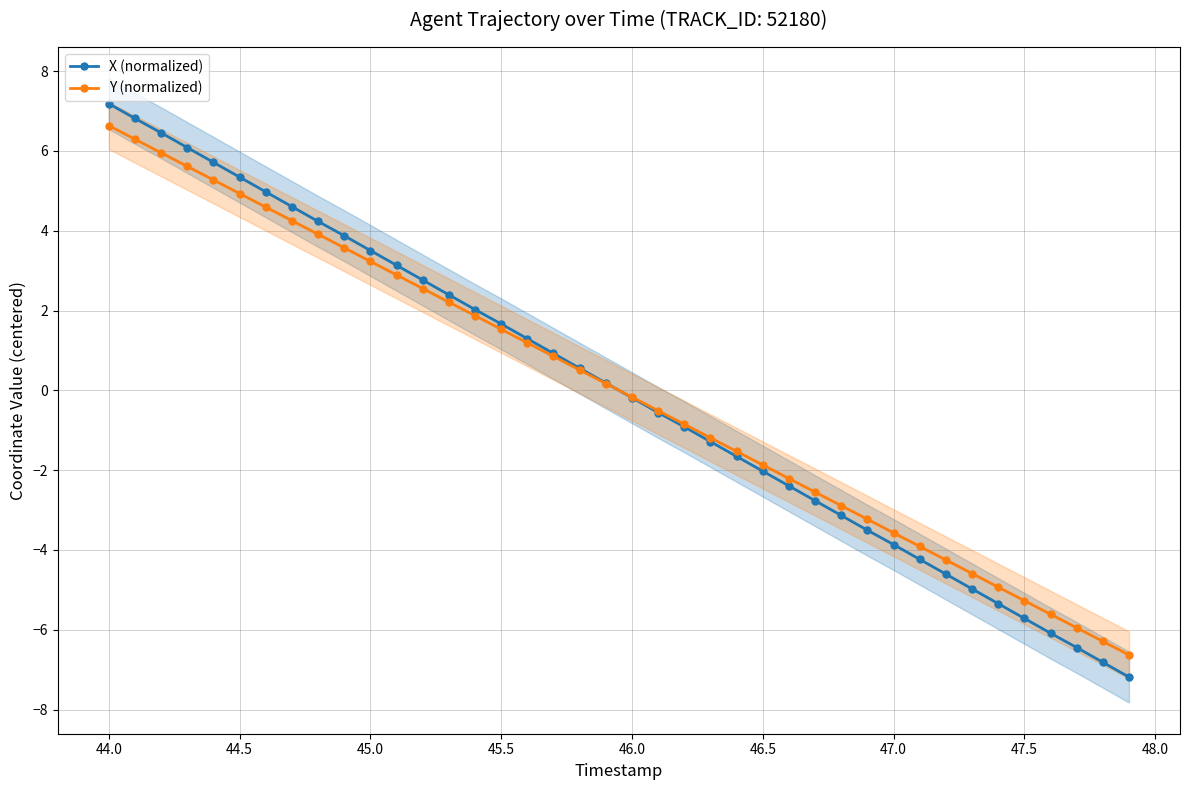

The value of Y (normalized) at 44.0 is 6.6. True or false?

True